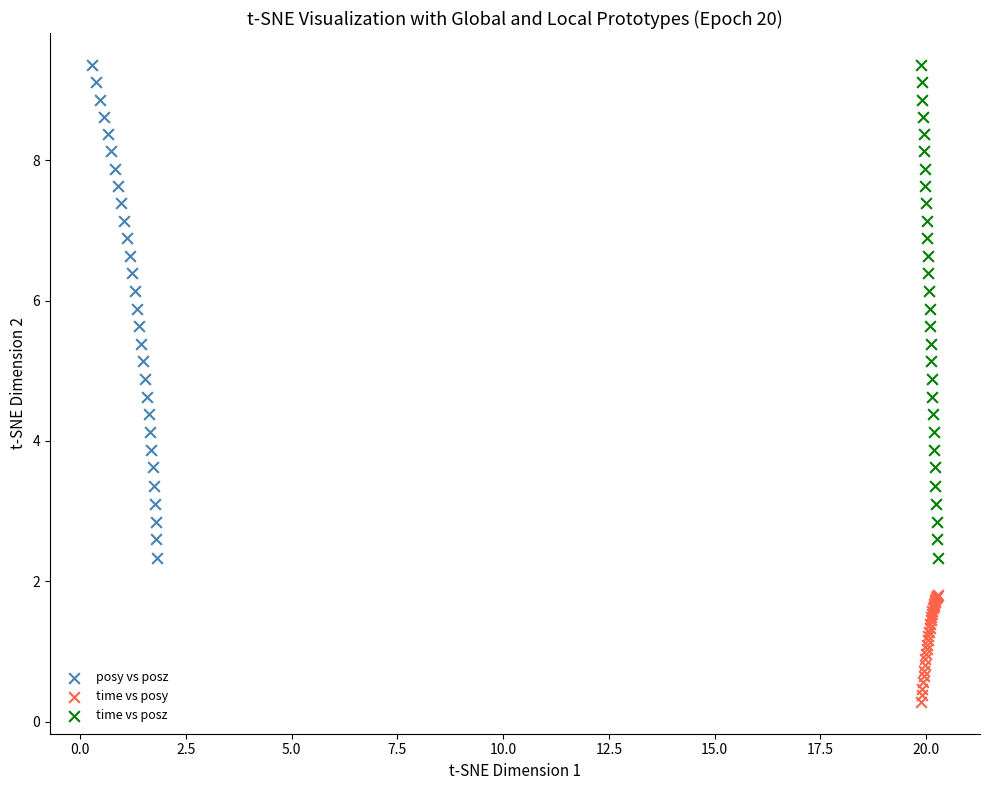

Which series contains the lowest Y value?

time vs posy